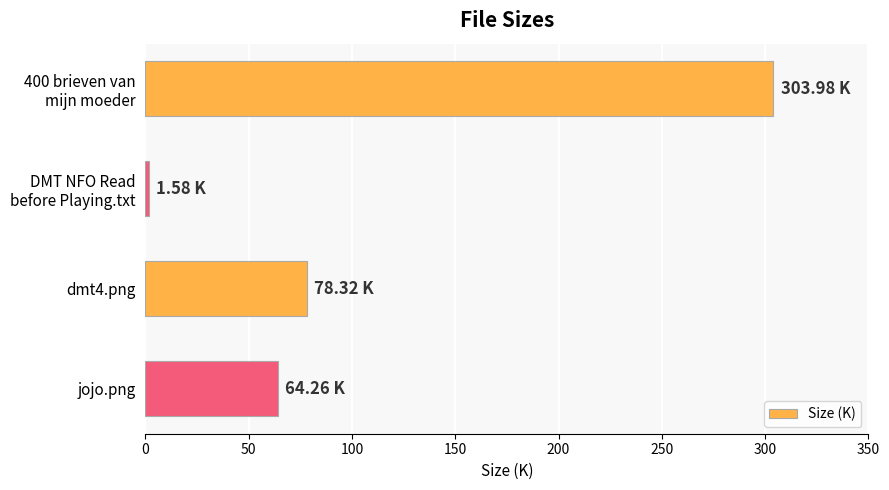

List the labels in order of value, smallest first.

DMT NFO Read
before Playing.txt, jojo.png, dmt4.png, 400 brieven van
mijn moeder